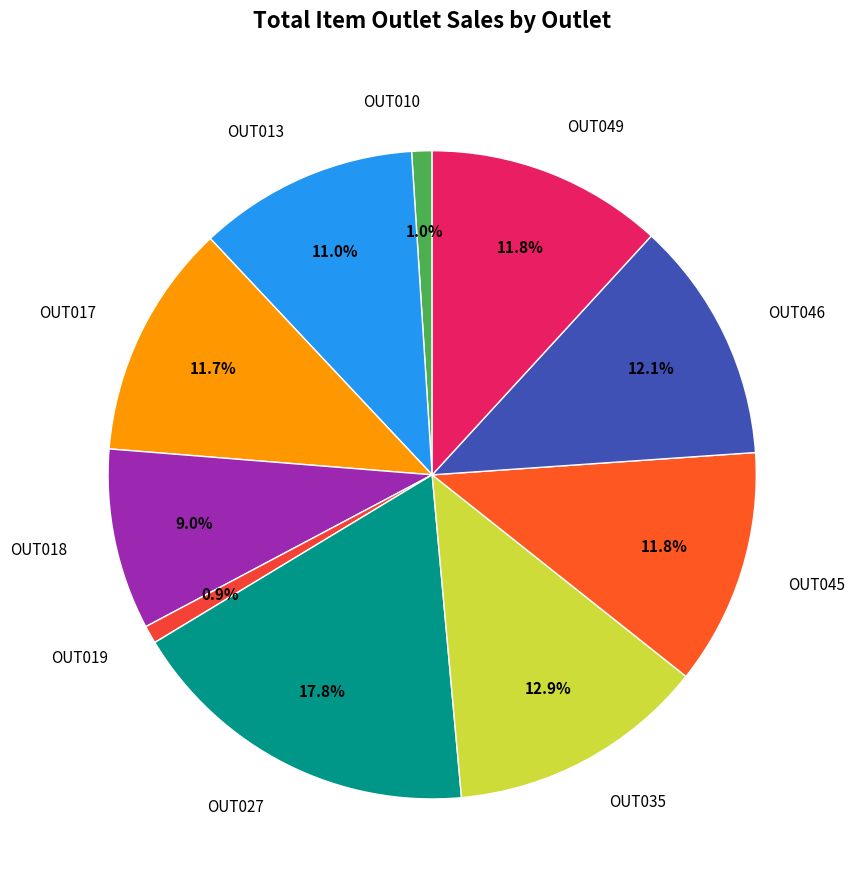

What percentage is NOT represented by OUT013?

89.0%